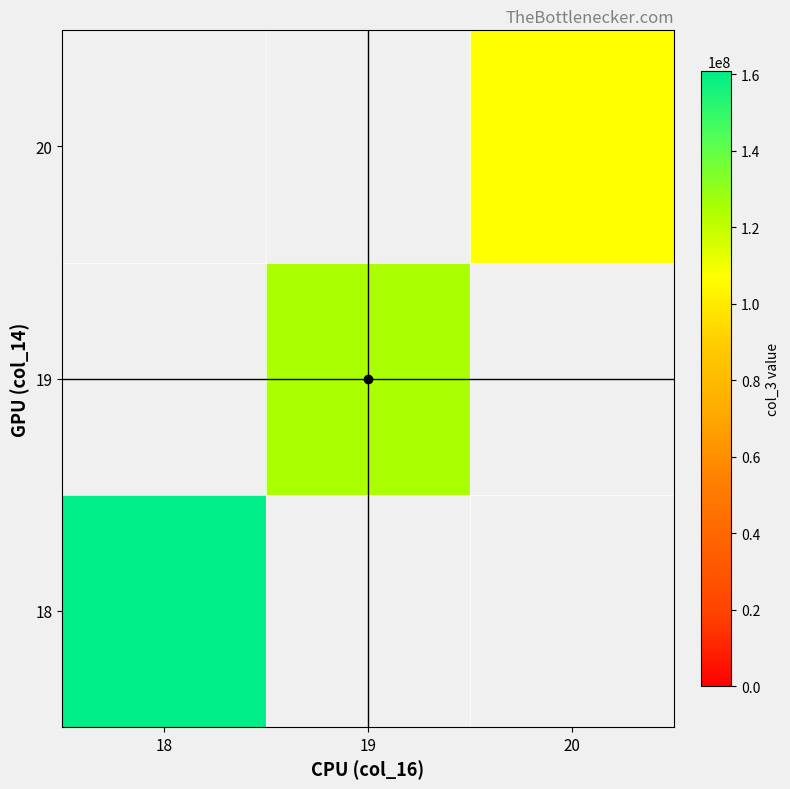

List the labels in order of 18 value, smallest first.

18, 19, 20